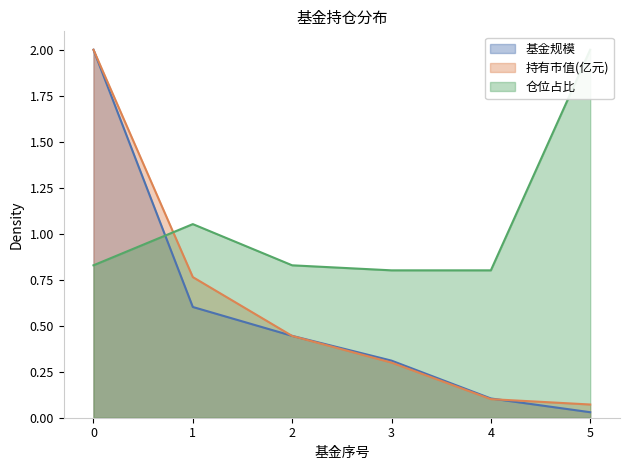

At how many categories does at least one series exceed 0?

6